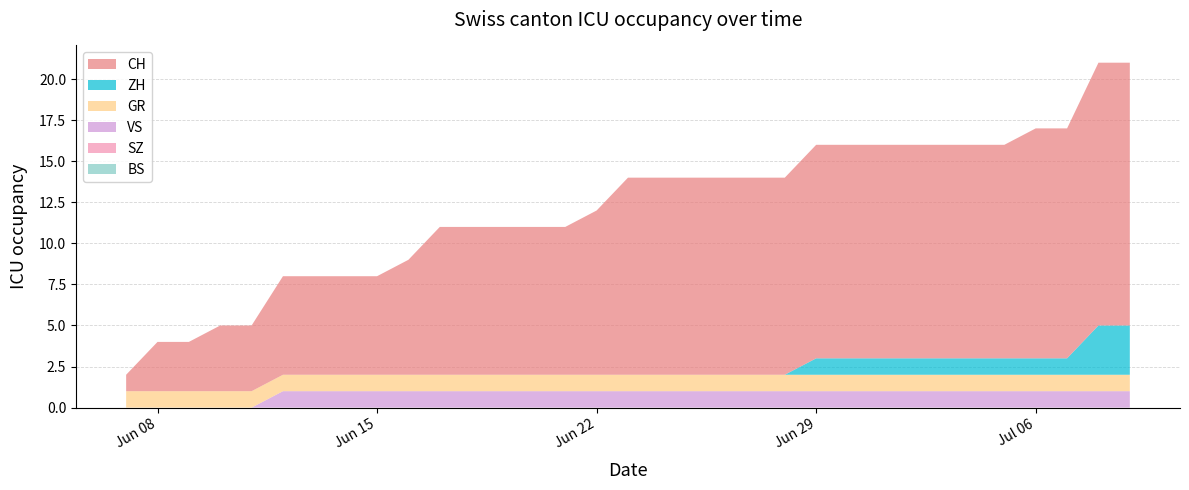

Reading left to right, list all the values displayed in this chart.

CH: 0=1	1=3	2=3	3=4	4=4	5=6	6=6	7=6	8=6	9=7	10=9	11=9	12=9	13=9	14=9	15=10	16=12	17=12	18=12	19=12	20=12	21=12	22=13	23=13	24=13	25=13	26=13	27=13	28=13	29=14	30=14	31=16	32=16
ZH: 0=0	1=0	2=0	3=0	4=0	5=0	6=0	7=0	8=0	9=0	10=0	11=0	12=0	13=0	14=0	15=0	16=0	17=0	18=0	19=0	20=0	21=0	22=1	23=1	24=1	25=1	26=1	27=1	28=1	29=1	30=1	31=3	32=3
BS: 0=0	1=0	2=0	3=0	4=0	5=0	6=0	7=0	8=0	9=0	10=0	11=0	12=0	13=0	14=0	15=0	16=0	17=0	18=0	19=0	20=0	21=0	22=0	23=0	24=0	25=0	26=0	27=0	28=0	29=0	30=0	31=0	32=0
SZ: 0=0	1=0	2=0	3=0	4=0	5=0	6=0	7=0	8=0	9=0	10=0	11=0	12=0	13=0	14=0	15=0	16=0	17=0	18=0	19=0	20=0	21=0	22=0	23=0	24=0	25=0	26=0	27=0	28=0	29=0	30=0	31=0	32=0
VS: 0=0	1=0	2=0	3=0	4=0	5=1	6=1	7=1	8=1	9=1	10=1	11=1	12=1	13=1	14=1	15=1	16=1	17=1	18=1	19=1	20=1	21=1	22=1	23=1	24=1	25=1	26=1	27=1	28=1	29=1	30=1	31=1	32=1
GR: 0=1	1=1	2=1	3=1	4=1	5=1	6=1	7=1	8=1	9=1	10=1	11=1	12=1	13=1	14=1	15=1	16=1	17=1	18=1	19=1	20=1	21=1	22=1	23=1	24=1	25=1	26=1	27=1	28=1	29=1	30=1	31=1	32=1